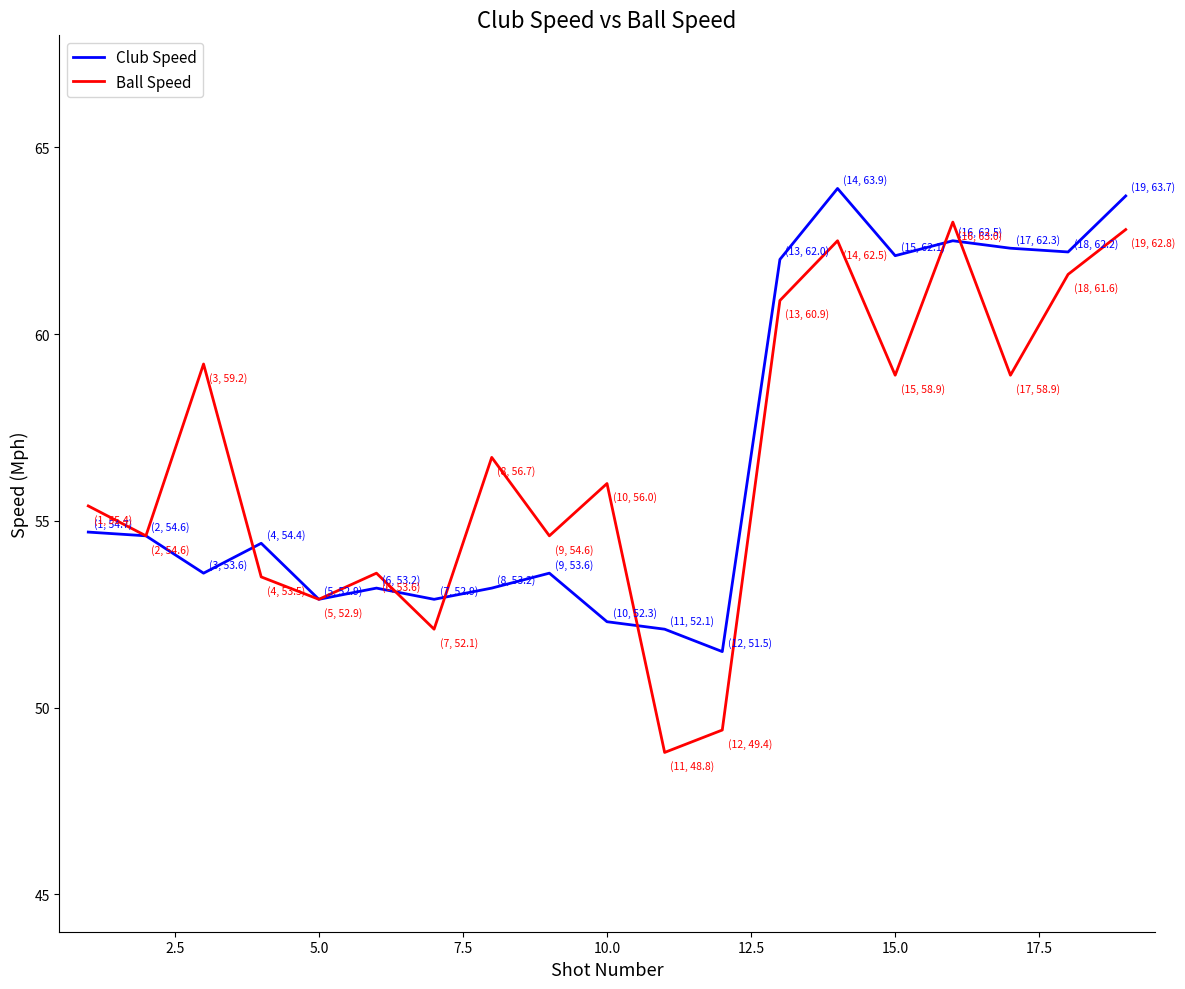

What is the maximum value for Ball Speed?

63.0